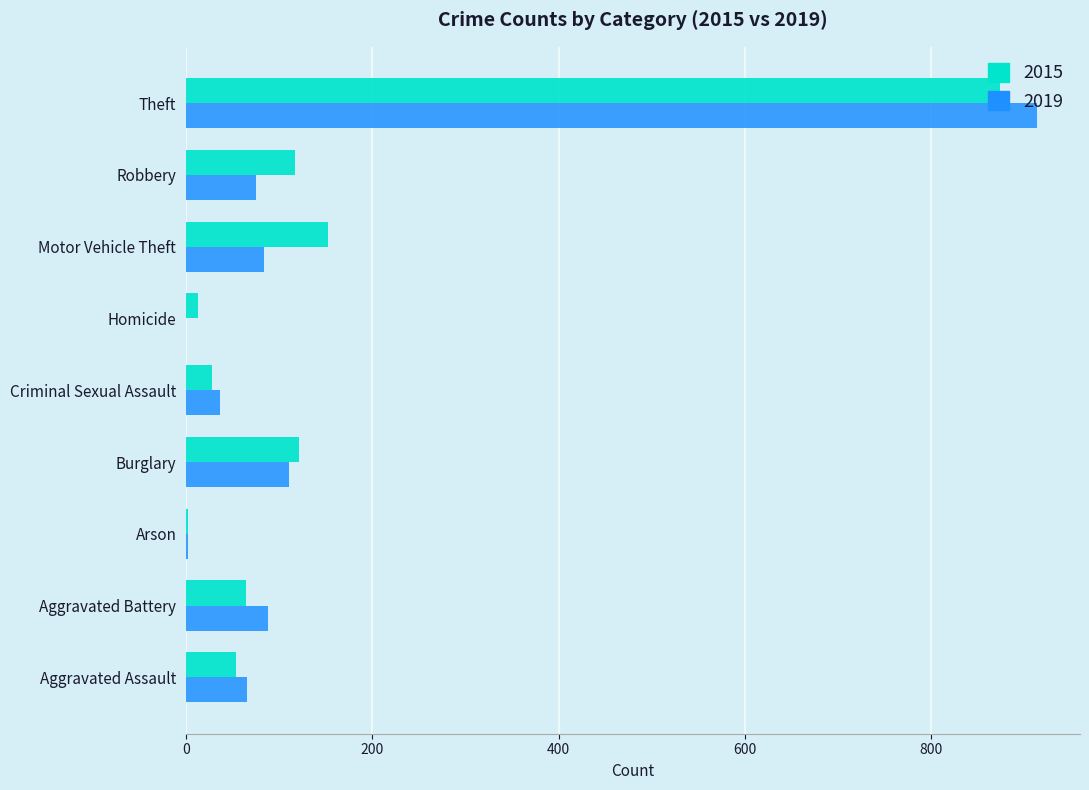

What is the difference between the 2015 values at Robbery and Aggravated Assault?

63